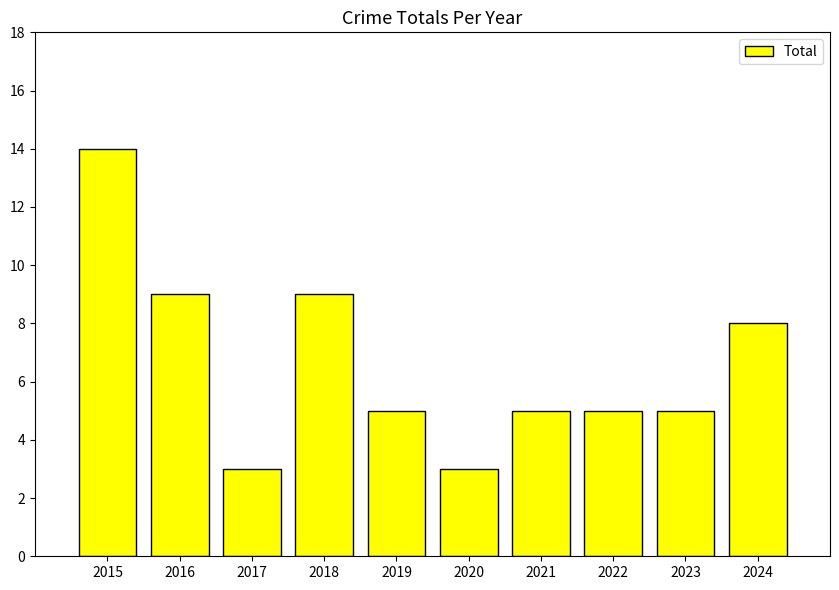

Which has a higher value, 2015 or 2022?

2015